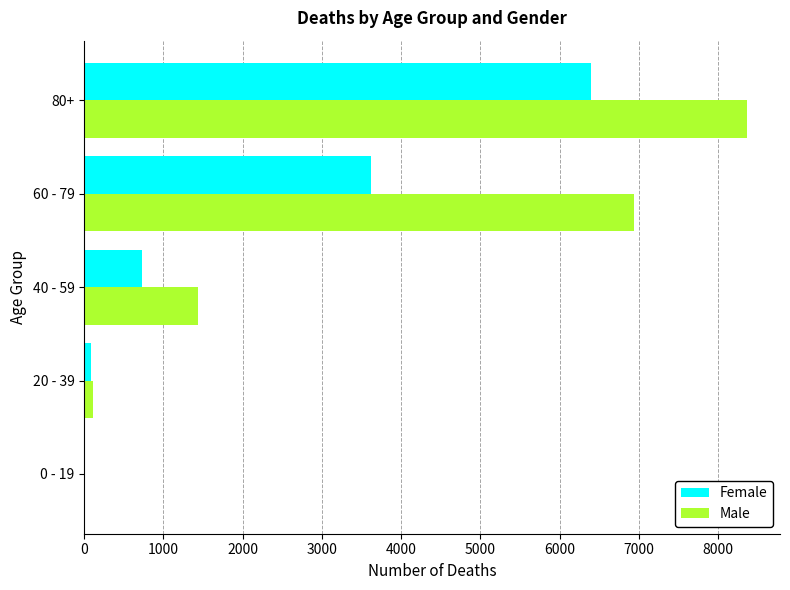

At which category is the sum across all series the highest?

80+